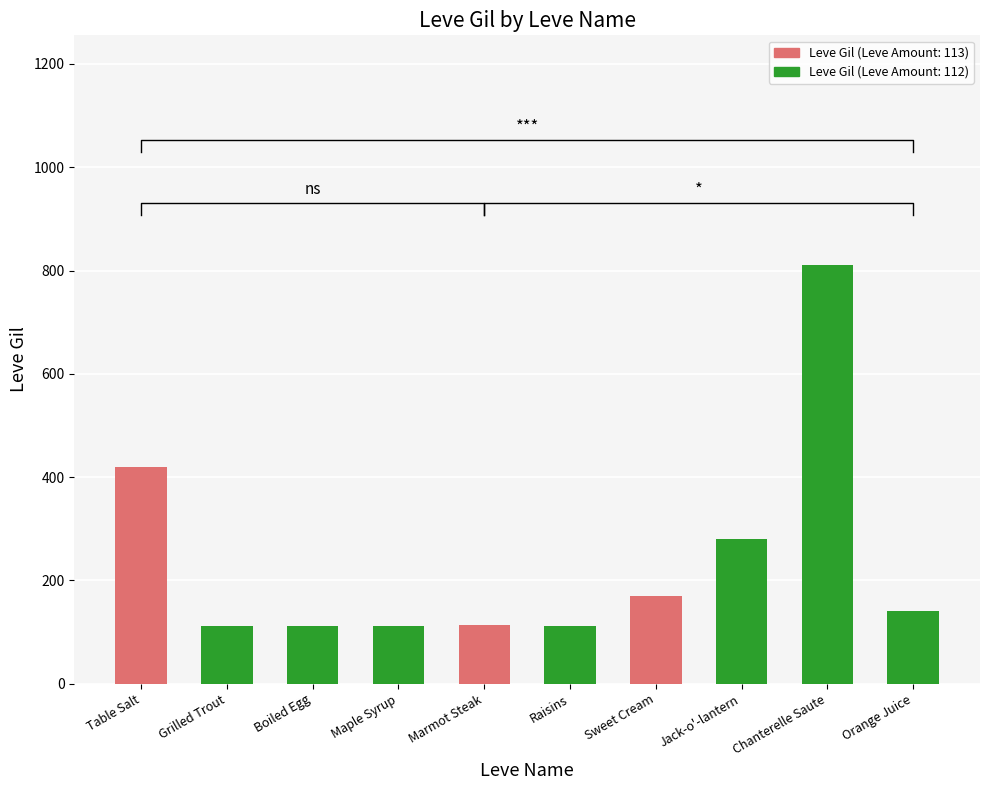

Reading right to left, list all the values displayed in this chart.

140	810	280	170	112	113	112	112	112	420